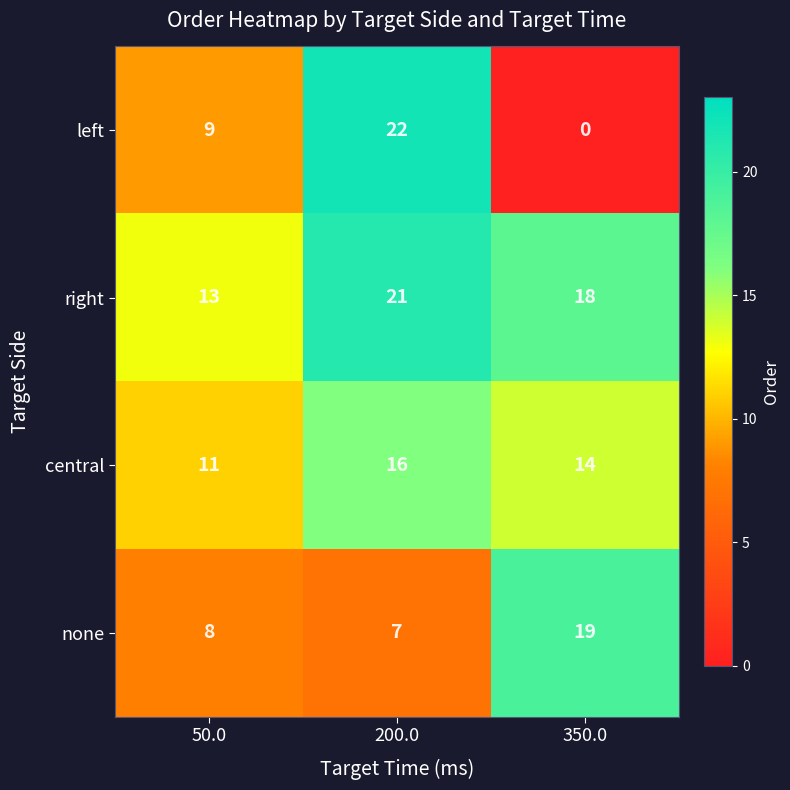

Which series has the widest spread of values?

left